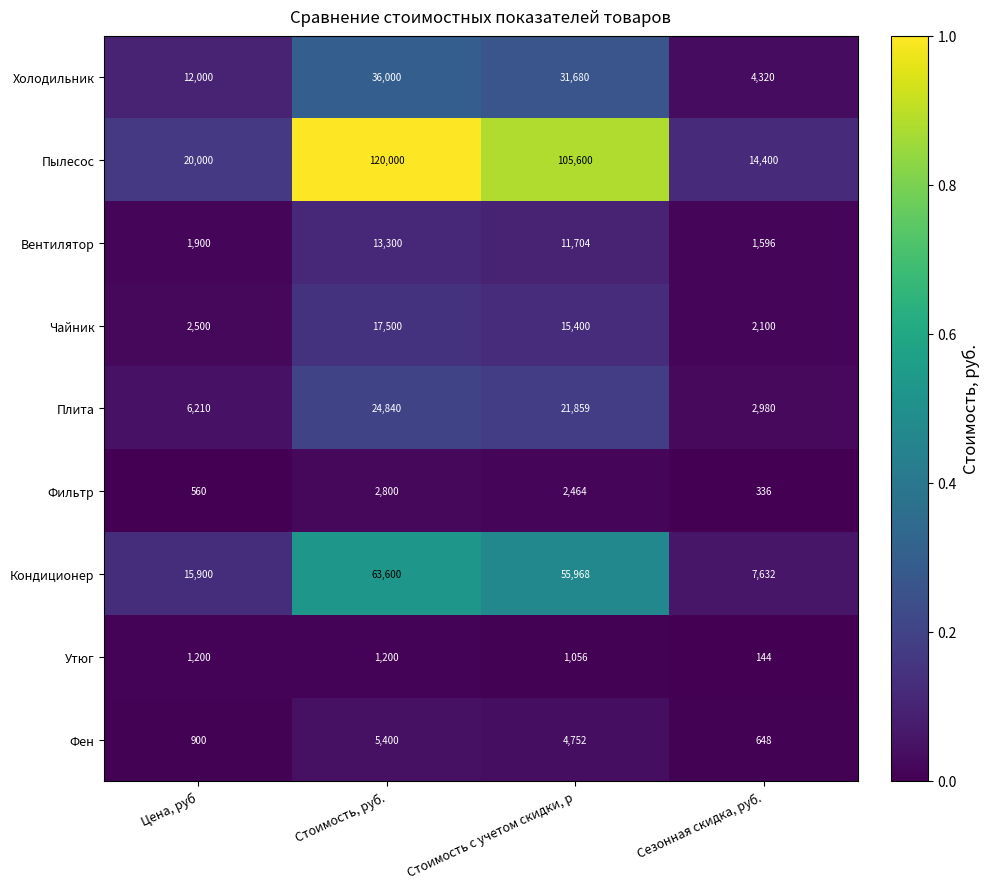

Rank the series by their maximum value, from highest to lowest.

Пылесос, Кондиционер, Холодильник, Плита, Чайник, Вентилятор, Фен, Фильтр, Утюг